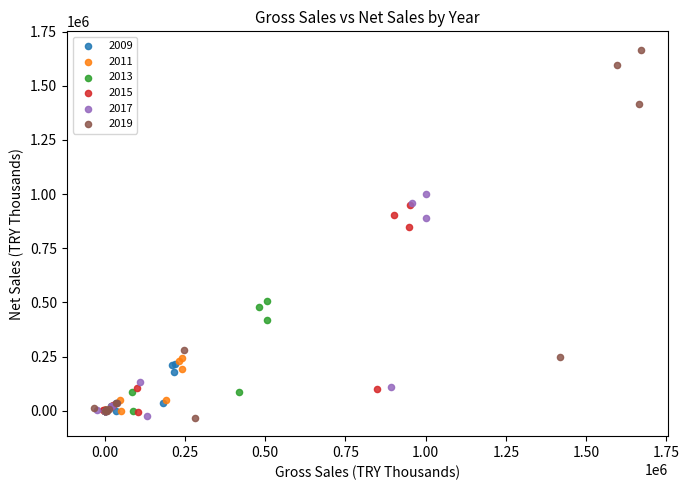

Which series has the widest spread of Y values?

2019